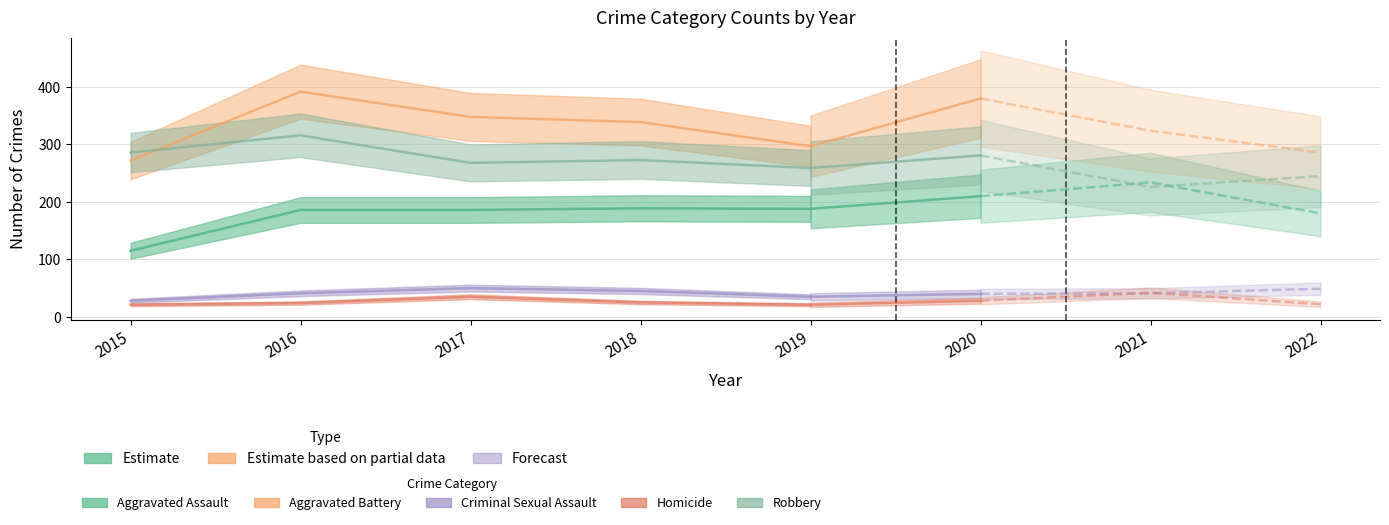

Does the chart have visible grid lines?

Yes